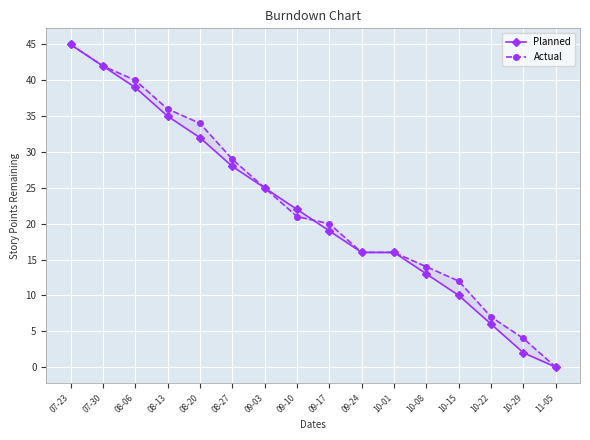

Between 08-27 and 10-01, which is larger?

08-27